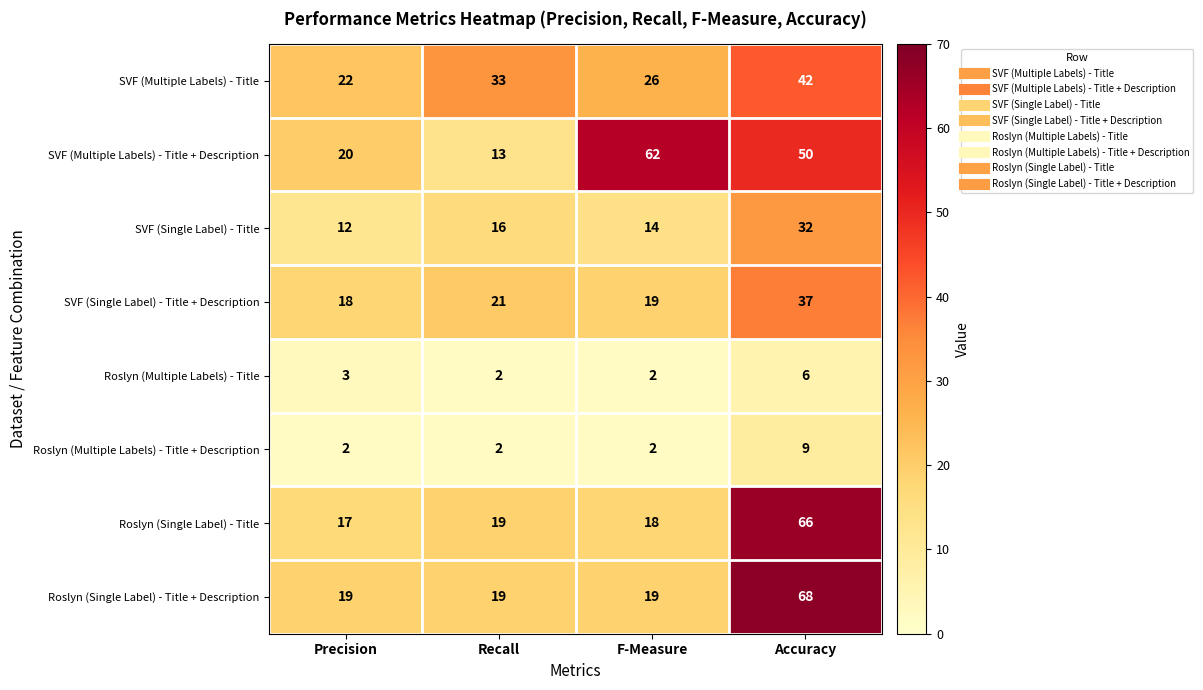

What is the total value across all series at Accuracy?

310